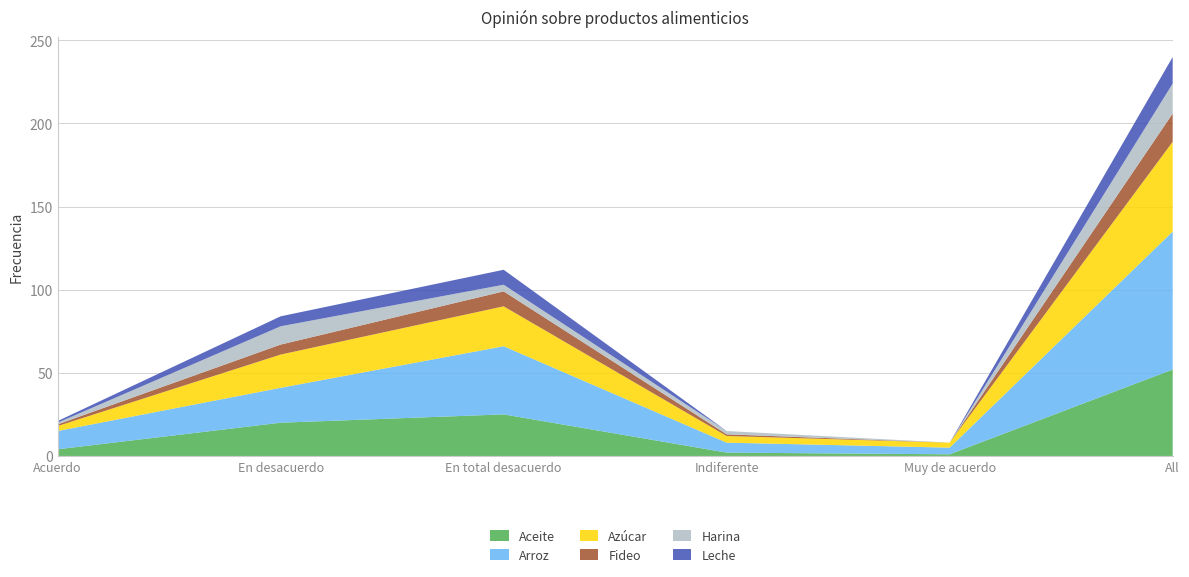

Reading left to right, list all the values displayed in this chart.

Aceite: Acuerdo=4	En desacuerdo=20	En total desacuerdo=25	Indiferente=2	Muy de acuerdo=1	All=52
Arroz: Acuerdo=11	En desacuerdo=21	En total desacuerdo=41	Indiferente=6	Muy de acuerdo=4	All=83
Azúcar: Acuerdo=3	En desacuerdo=20	En total desacuerdo=24	Indiferente=4	Muy de acuerdo=3	All=54
Fideo: Acuerdo=1	En desacuerdo=6	En total desacuerdo=9	Indiferente=1	Muy de acuerdo=0	All=17
Harina: Acuerdo=1	En desacuerdo=11	En total desacuerdo=4	Indiferente=2	Muy de acuerdo=0	All=18
Leche: Acuerdo=1	En desacuerdo=6	En total desacuerdo=9	Indiferente=0	Muy de acuerdo=0	All=16